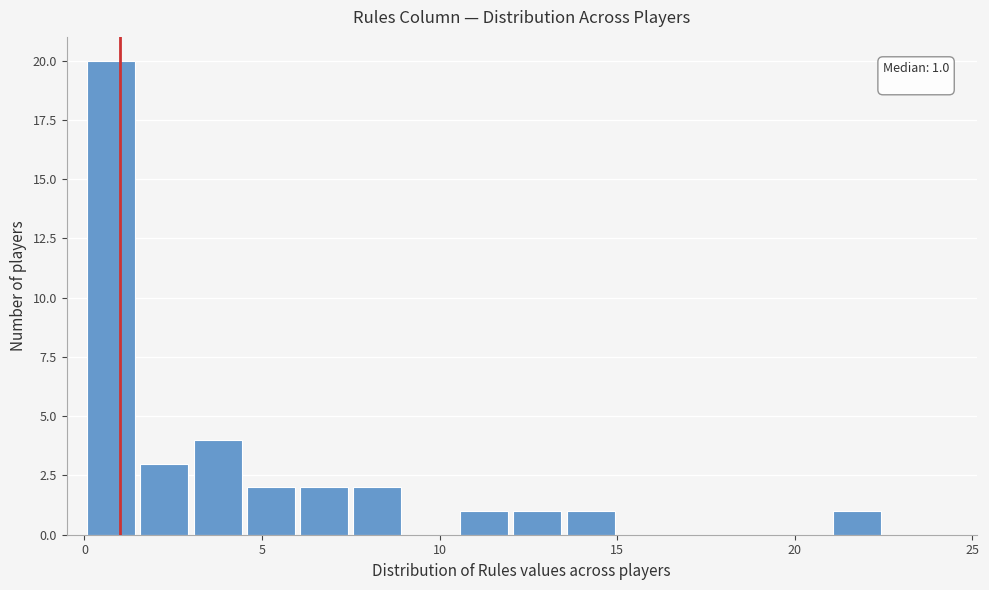

Read against the x-axis, roughly where is the centre of the tallest bar?

1.0